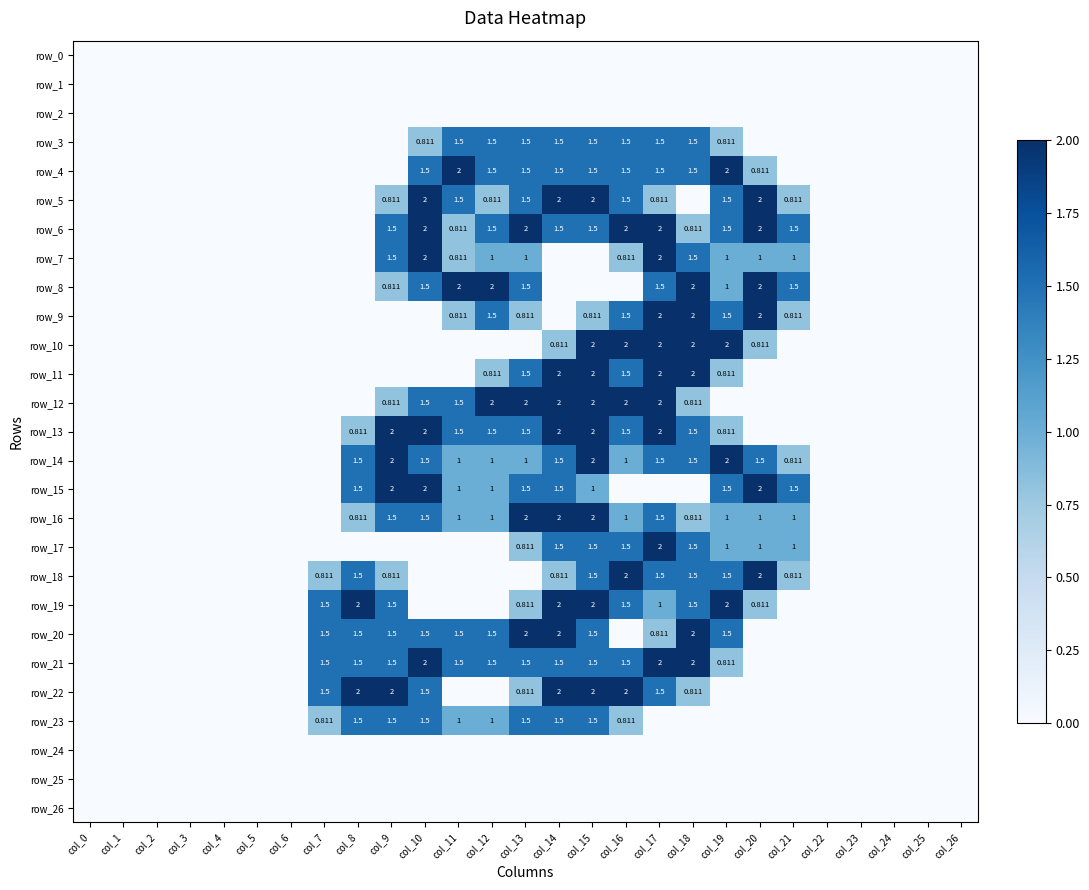

Reading left to right, list all the values displayed in this chart.

row_0: 0.0	0.0	0.0	0.0	0.0	0.0	0.0	0.0	0.0	0.0	0.0	0.0	0.0	0.0	0.0	0.0	0.0	0.0	0.0	0.0	0.0	0.0	0.0	0.0	0.0	0.0	0.0
row_1: 0.0	0.0	0.0	0.0	0.0	0.0	0.0	0.0	0.0	0.0	0.0	0.0	0.0	0.0	0.0	0.0	0.0	0.0	0.0	0.0	0.0	0.0	0.0	0.0	0.0	0.0	0.0
row_2: 0.0	0.0	0.0	0.0	0.0	0.0	0.0	0.0	0.0	0.0	0.0	0.0	0.0	0.0	0.0	0.0	0.0	0.0	0.0	0.0	0.0	0.0	0.0	0.0	0.0	0.0	0.0
row_3: 0.0	0.0	0.0	0.0	0.0	0.0	0.0	0.0	0.0	0.0	0.8	1.5	1.5	1.5	1.5	1.5	1.5	1.5	1.5	0.8	0.0	0.0	0.0	0.0	0.0	0.0	0.0
row_4: 0.0	0.0	0.0	0.0	0.0	0.0	0.0	0.0	0.0	0.0	1.5	2.0	1.5	1.5	1.5	1.5	1.5	1.5	1.5	2.0	0.8	0.0	0.0	0.0	0.0	0.0	0.0
row_5: 0.0	0.0	0.0	0.0	0.0	0.0	0.0	0.0	0.0	0.8	2.0	1.5	0.8	1.5	2.0	2.0	1.5	0.8	0.0	1.5	2.0	0.8	0.0	0.0	0.0	0.0	0.0
row_6: 0.0	0.0	0.0	0.0	0.0	0.0	0.0	0.0	0.0	1.5	2.0	0.8	1.5	2.0	1.5	1.5	2.0	2.0	0.8	1.5	2.0	1.5	0.0	0.0	0.0	0.0	0.0
row_7: 0.0	0.0	0.0	0.0	0.0	0.0	0.0	0.0	0.0	1.5	2.0	0.8	1.0	1.0	0.0	0.0	0.8	2.0	1.5	1.0	1.0	1.0	0.0	0.0	0.0	0.0	0.0
row_8: 0.0	0.0	0.0	0.0	0.0	0.0	0.0	0.0	0.0	0.8	1.5	2.0	2.0	1.5	0.0	0.0	0.0	1.5	2.0	1.0	2.0	1.5	0.0	0.0	0.0	0.0	0.0
row_9: 0.0	0.0	0.0	0.0	0.0	0.0	0.0	0.0	0.0	0.0	0.0	0.8	1.5	0.8	0.0	0.8	1.5	2.0	2.0	1.5	2.0	0.8	0.0	0.0	0.0	0.0	0.0
row_10: 0.0	0.0	0.0	0.0	0.0	0.0	0.0	0.0	0.0	0.0	0.0	0.0	0.0	0.0	0.8	2.0	2.0	2.0	2.0	2.0	0.8	0.0	0.0	0.0	0.0	0.0	0.0
row_11: 0.0	0.0	0.0	0.0	0.0	0.0	0.0	0.0	0.0	0.0	0.0	0.0	0.8	1.5	2.0	2.0	1.5	2.0	2.0	0.8	0.0	0.0	0.0	0.0	0.0	0.0	0.0
row_12: 0.0	0.0	0.0	0.0	0.0	0.0	0.0	0.0	0.0	0.8	1.5	1.5	2.0	2.0	2.0	2.0	2.0	2.0	0.8	0.0	0.0	0.0	0.0	0.0	0.0	0.0	0.0
row_13: 0.0	0.0	0.0	0.0	0.0	0.0	0.0	0.0	0.8	2.0	2.0	1.5	1.5	1.5	2.0	2.0	1.5	2.0	1.5	0.8	0.0	0.0	0.0	0.0	0.0	0.0	0.0
row_14: 0.0	0.0	0.0	0.0	0.0	0.0	0.0	0.0	1.5	2.0	1.5	1.0	1.0	1.0	1.5	2.0	1.0	1.5	1.5	2.0	1.5	0.8	0.0	0.0	0.0	0.0	0.0
row_15: 0.0	0.0	0.0	0.0	0.0	0.0	0.0	0.0	1.5	2.0	2.0	1.0	1.0	1.5	1.5	1.0	0.0	0.0	0.0	1.5	2.0	1.5	0.0	0.0	0.0	0.0	0.0
row_16: 0.0	0.0	0.0	0.0	0.0	0.0	0.0	0.0	0.8	1.5	1.5	1.0	1.0	2.0	2.0	2.0	1.0	1.5	0.8	1.0	1.0	1.0	0.0	0.0	0.0	0.0	0.0
row_17: 0.0	0.0	0.0	0.0	0.0	0.0	0.0	0.0	0.0	0.0	0.0	0.0	0.0	0.8	1.5	1.5	1.5	2.0	1.5	1.0	1.0	1.0	0.0	0.0	0.0	0.0	0.0
row_18: 0.0	0.0	0.0	0.0	0.0	0.0	0.0	0.8	1.5	0.8	0.0	0.0	0.0	0.0	0.8	1.5	2.0	1.5	1.5	1.5	2.0	0.8	0.0	0.0	0.0	0.0	0.0
row_19: 0.0	0.0	0.0	0.0	0.0	0.0	0.0	1.5	2.0	1.5	0.0	0.0	0.0	0.8	2.0	2.0	1.5	1.0	1.5	2.0	0.8	0.0	0.0	0.0	0.0	0.0	0.0
row_20: 0.0	0.0	0.0	0.0	0.0	0.0	0.0	1.5	1.5	1.5	1.5	1.5	1.5	2.0	2.0	1.5	0.0	0.8	2.0	1.5	0.0	0.0	0.0	0.0	0.0	0.0	0.0
row_21: 0.0	0.0	0.0	0.0	0.0	0.0	0.0	1.5	1.5	1.5	2.0	1.5	1.5	1.5	1.5	1.5	1.5	2.0	2.0	0.8	0.0	0.0	0.0	0.0	0.0	0.0	0.0
row_22: 0.0	0.0	0.0	0.0	0.0	0.0	0.0	1.5	2.0	2.0	1.5	0.0	0.0	0.8	2.0	2.0	2.0	1.5	0.8	0.0	0.0	0.0	0.0	0.0	0.0	0.0	0.0
row_23: 0.0	0.0	0.0	0.0	0.0	0.0	0.0	0.8	1.5	1.5	1.5	1.0	1.0	1.5	1.5	1.5	0.8	0.0	0.0	0.0	0.0	0.0	0.0	0.0	0.0	0.0	0.0
row_24: 0.0	0.0	0.0	0.0	0.0	0.0	0.0	0.0	0.0	0.0	0.0	0.0	0.0	0.0	0.0	0.0	0.0	0.0	0.0	0.0	0.0	0.0	0.0	0.0	0.0	0.0	0.0
row_25: 0.0	0.0	0.0	0.0	0.0	0.0	0.0	0.0	0.0	0.0	0.0	0.0	0.0	0.0	0.0	0.0	0.0	0.0	0.0	0.0	0.0	0.0	0.0	0.0	0.0	0.0	0.0
row_26: 0.0	0.0	0.0	0.0	0.0	0.0	0.0	0.0	0.0	0.0	0.0	0.0	0.0	0.0	0.0	0.0	0.0	0.0	0.0	0.0	0.0	0.0	0.0	0.0	0.0	0.0	0.0